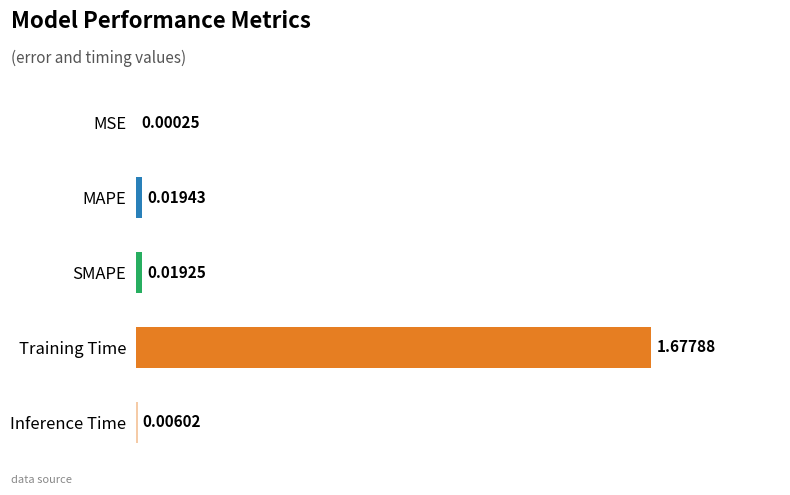

Which category has the highest value across all series?

Training Time